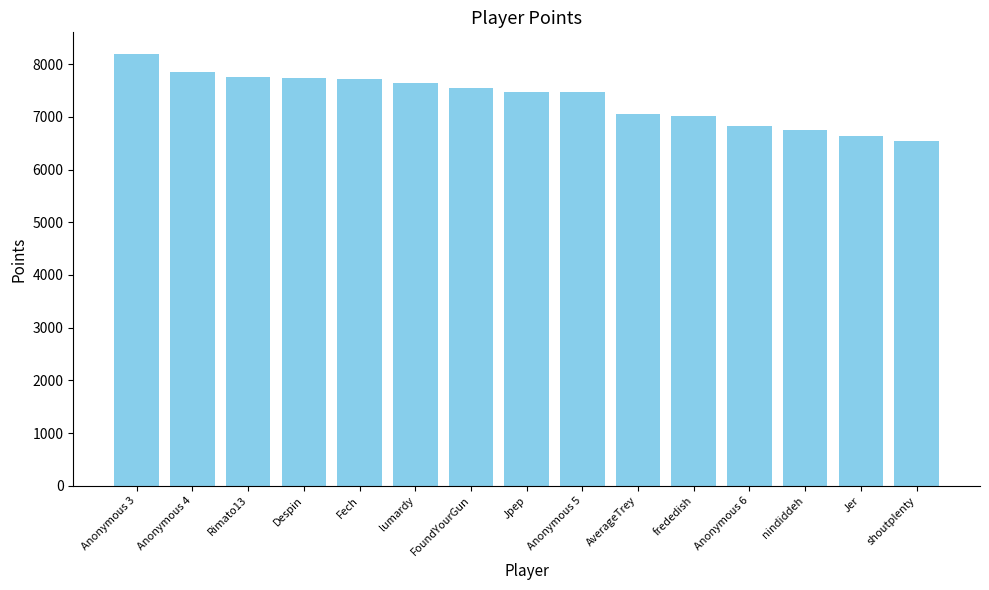

What is the difference between the maximum and minimum values?

1654